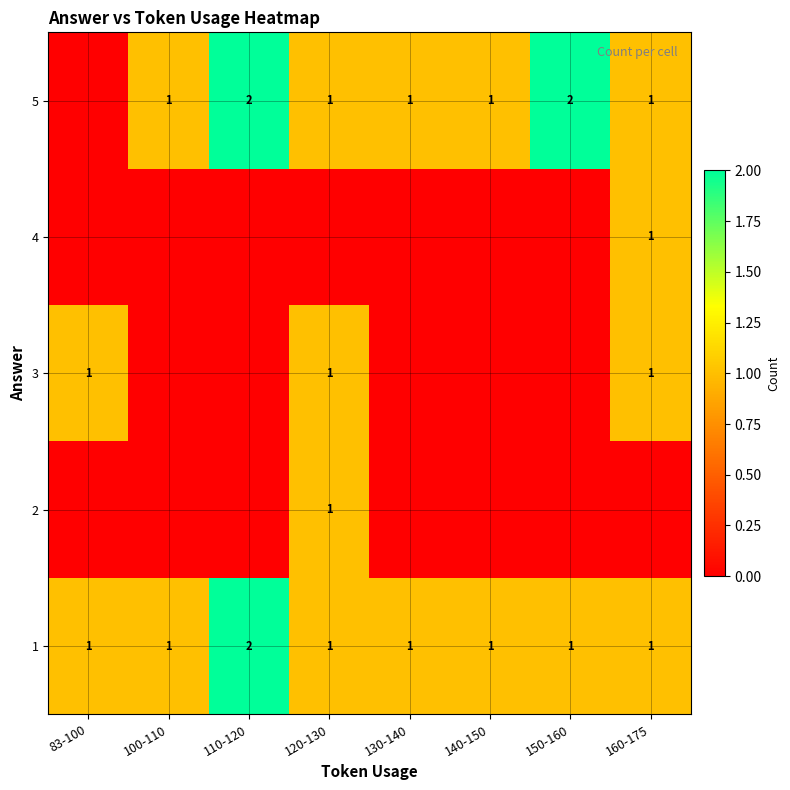

The 5 series shows 0 at 120-130. True or false?

False